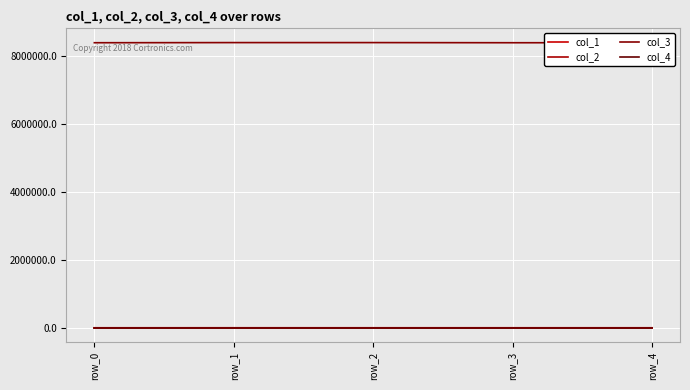

At row_1, list the series in order from largest to smallest.

col_3, col_1, col_2, col_4